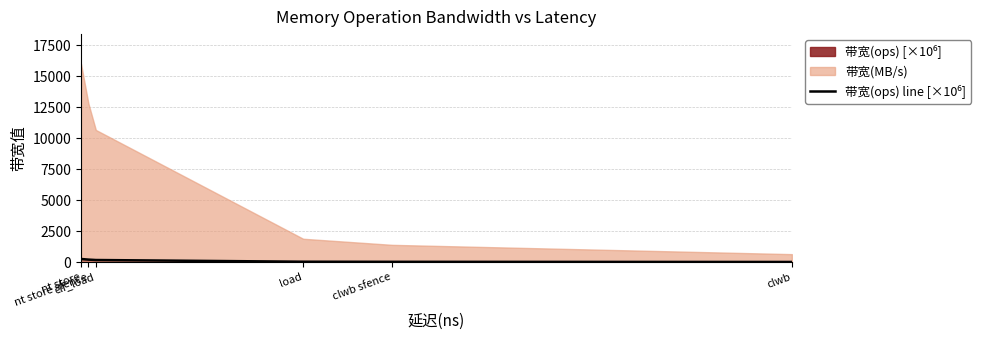

Is it true that the value at clwb is 2.9?

False